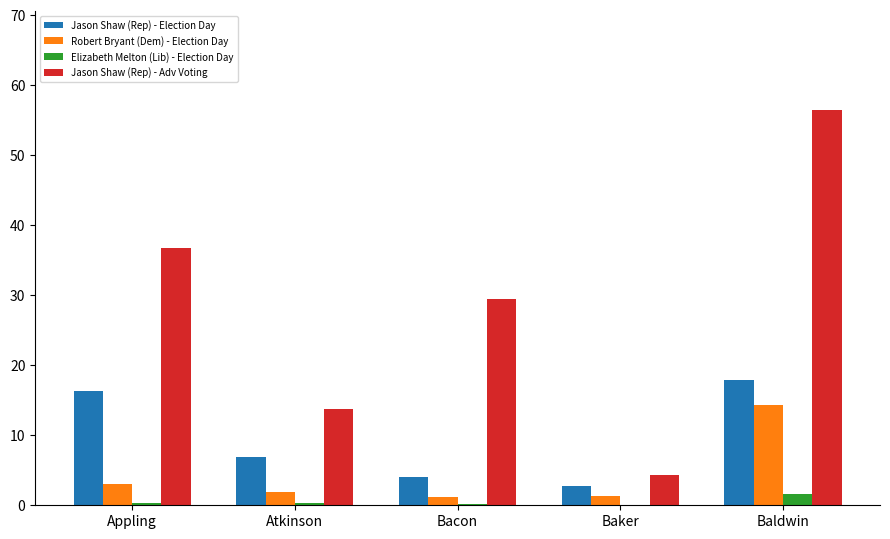

What is the sum of all Jason Shaw (Rep) - Adv Voting values?

140.9